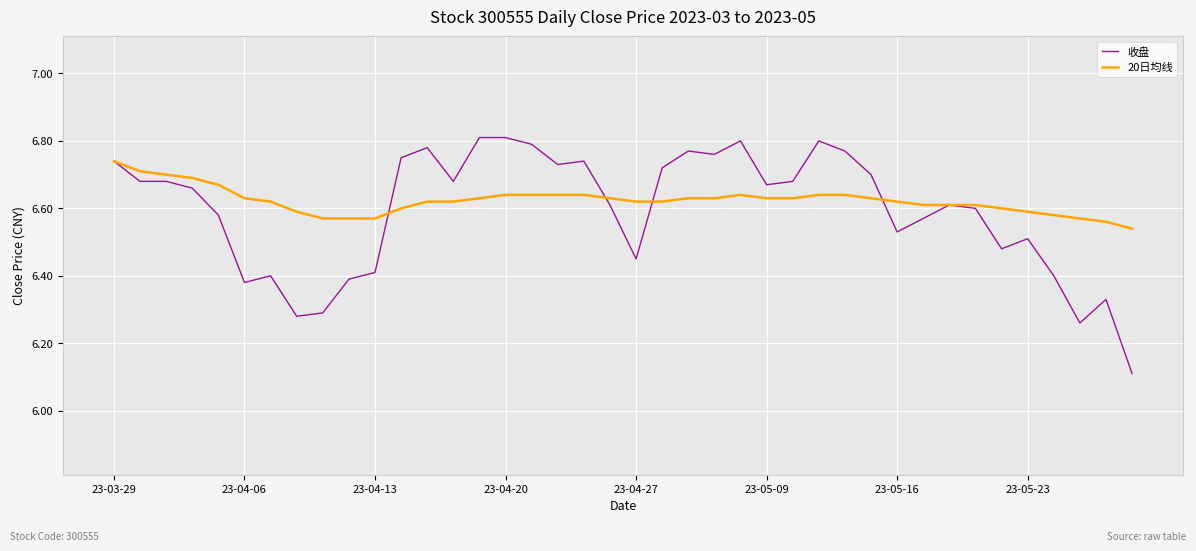

What is the minimum value for 收盘?

6.1